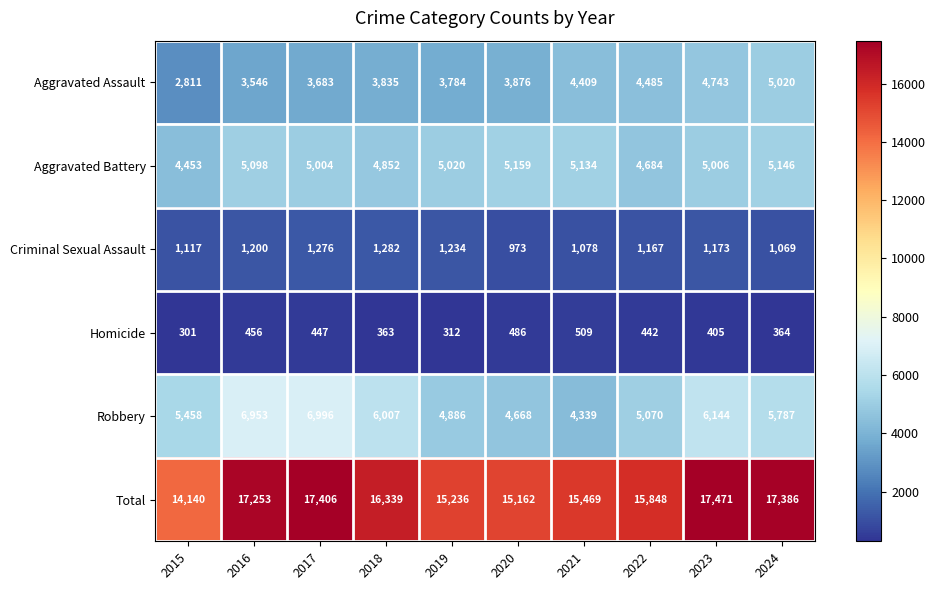

Which category has the highest value in the Criminal Sexual Assault series?

2018